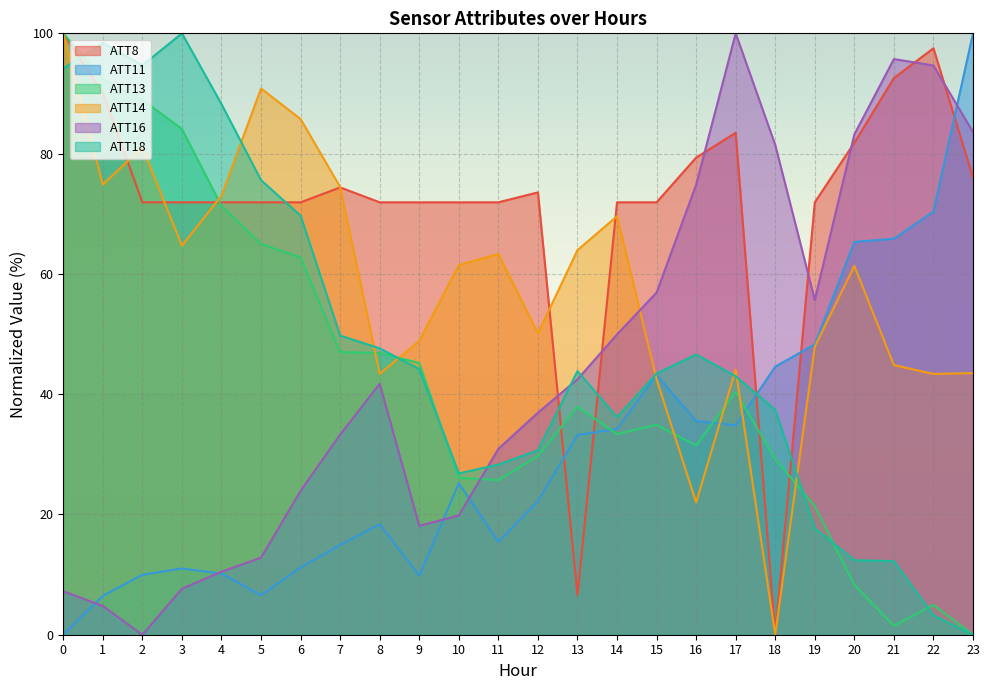

How many interior local valleys does the ATT16 series have?

3